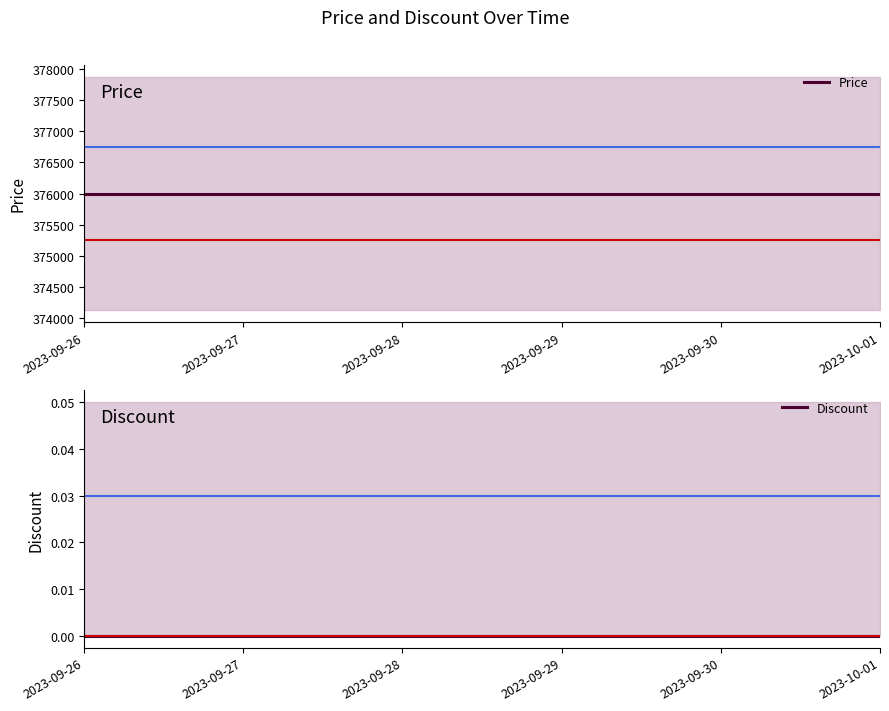

Does the chart have visible grid lines?

No